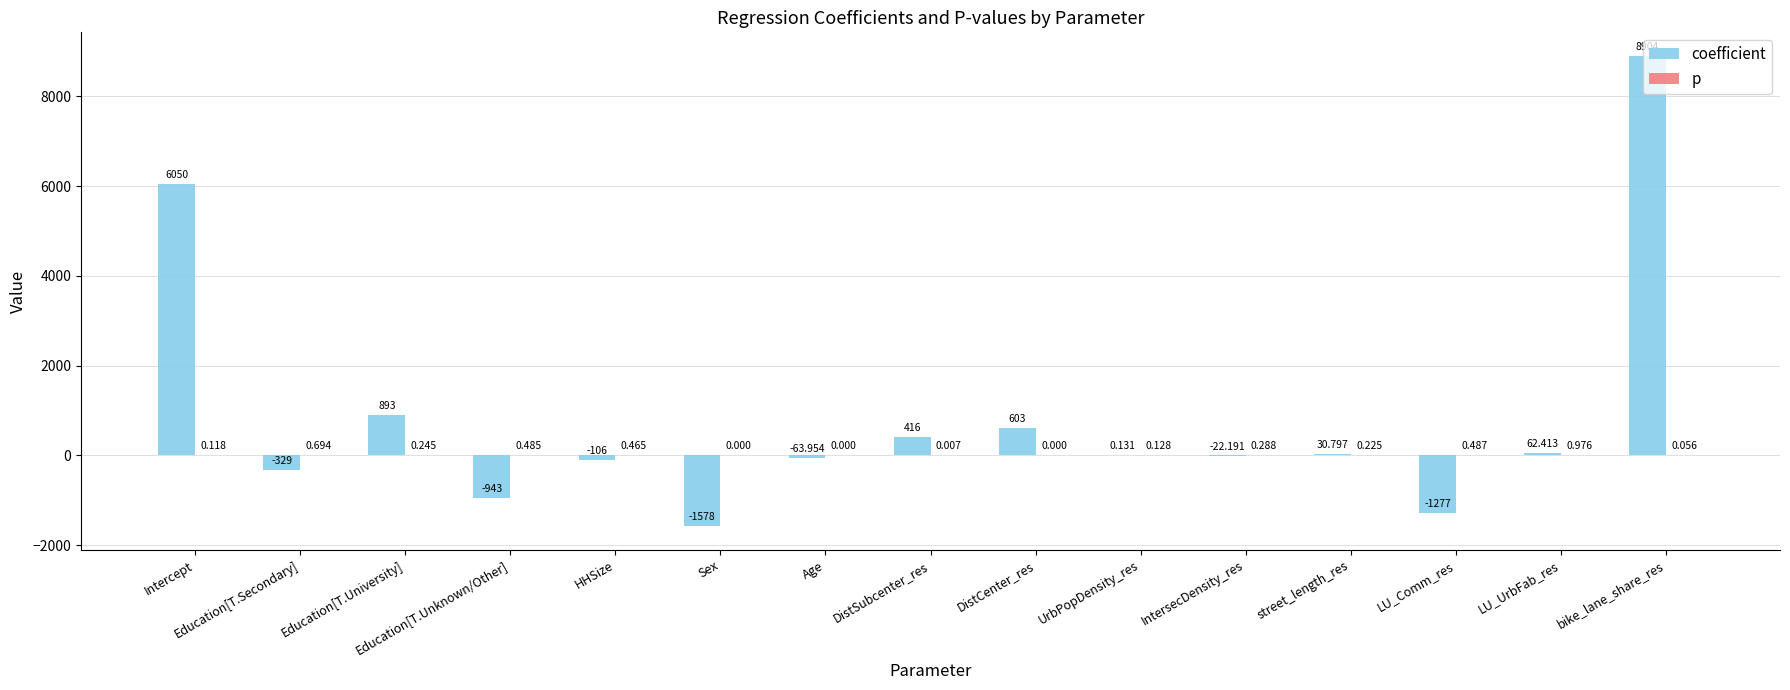

Which category has the highest value in the coefficient series?

bike_lane_share_res